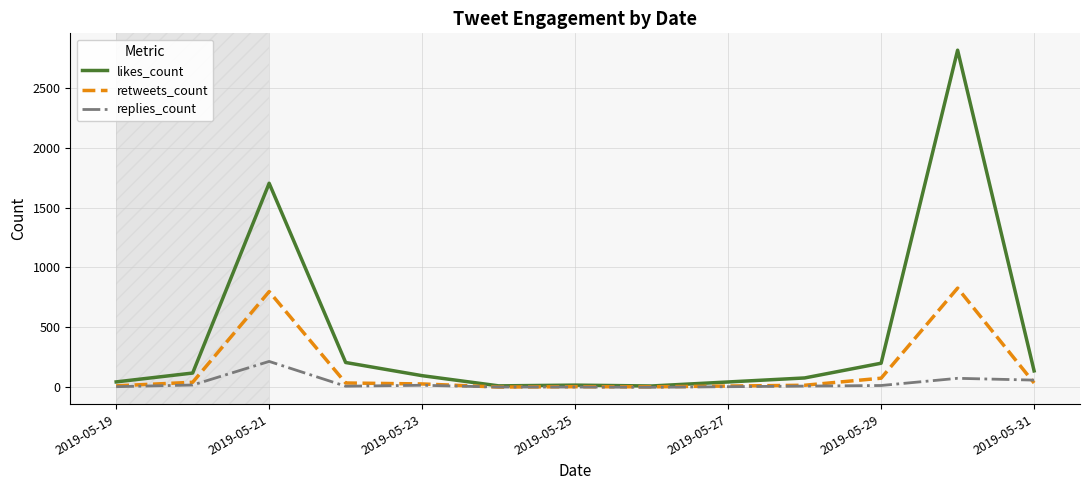

Which series has the largest total across all categories?

likes_count